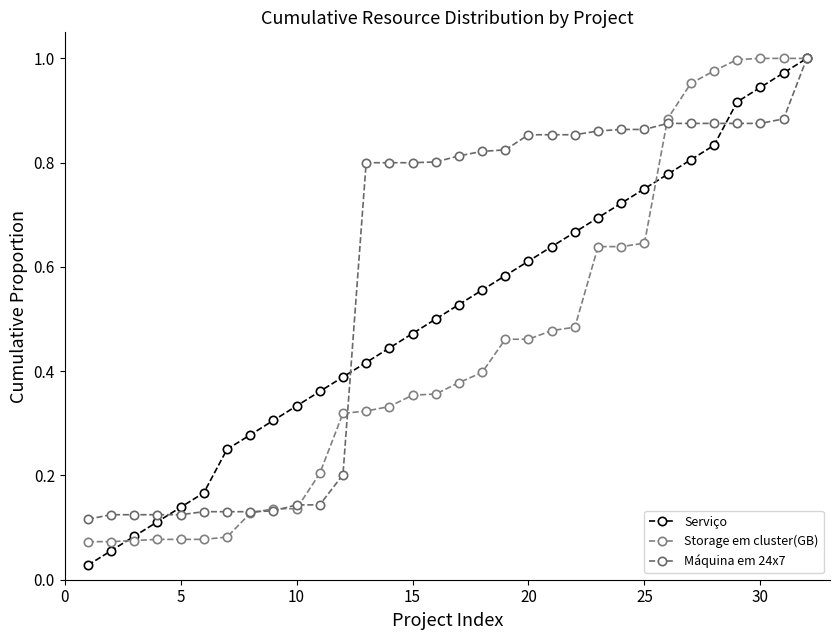

Count the number of categories in the chart.

32